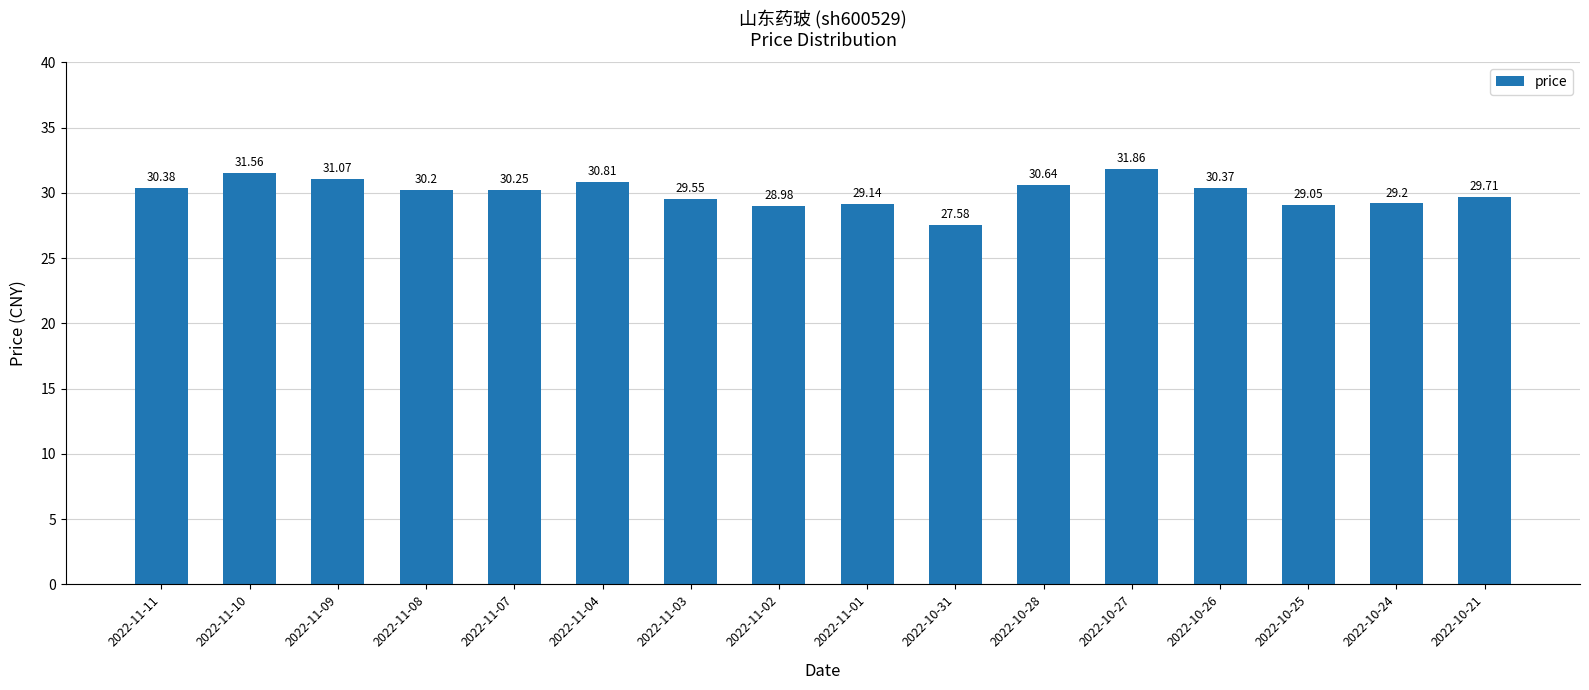

What is the difference between the second highest and second lowest values?

2.6